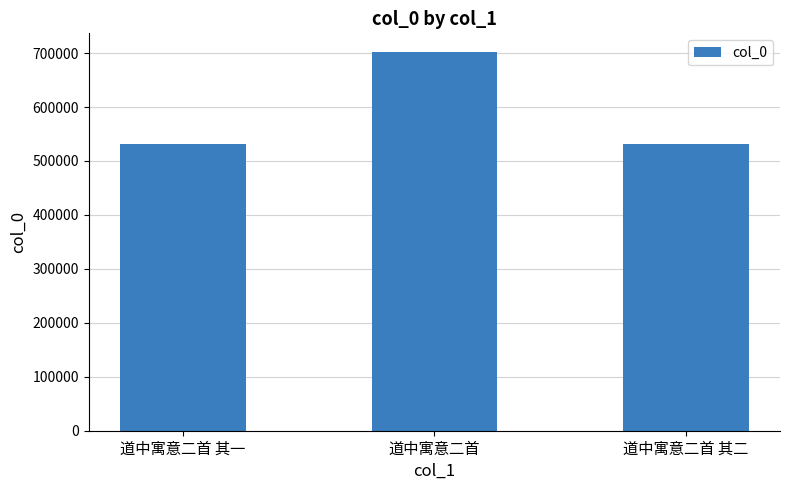

Is it true that the value at 道中寓意二首 is 974693?

False